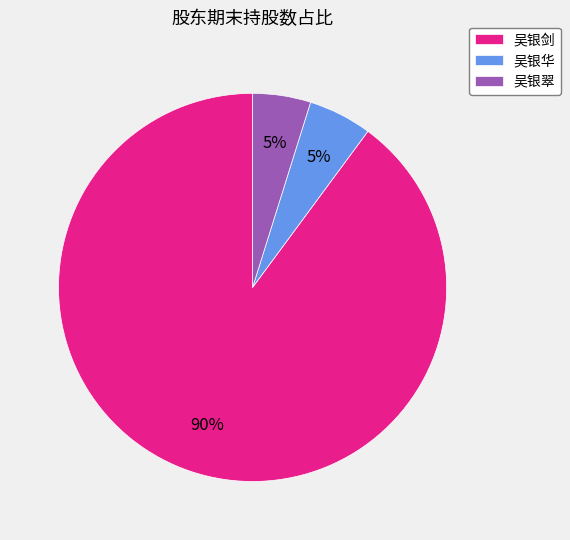

What is the largest slice in the pie chart?

吴银剑